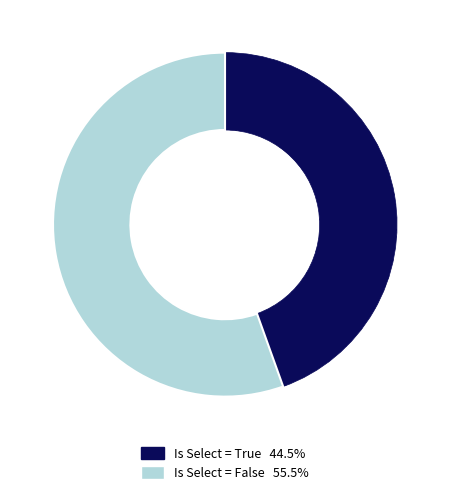

Count the number of slices in the pie.

2